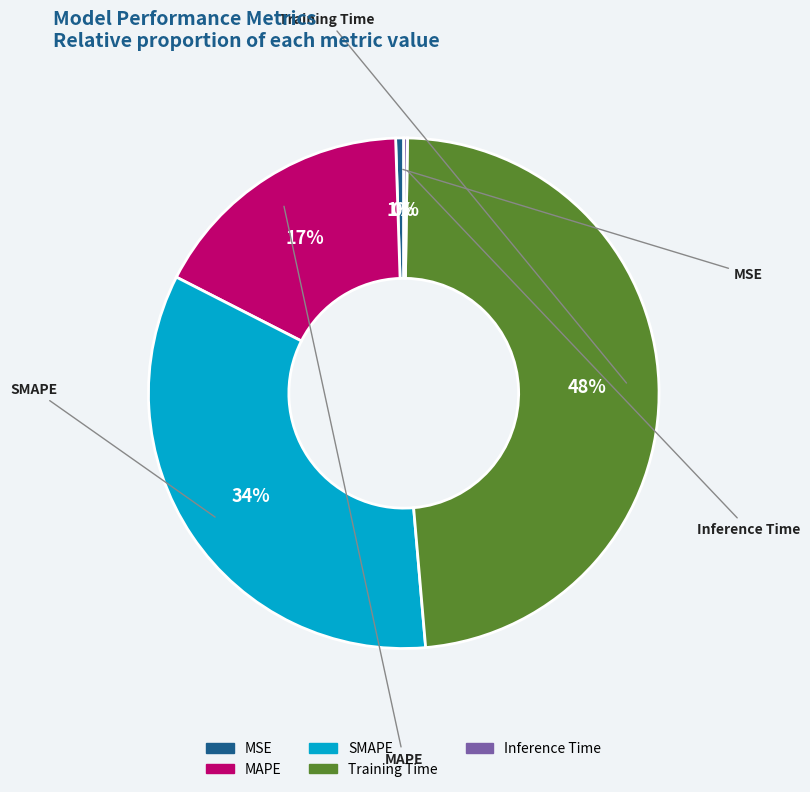

To the nearest percent, what is the combined percentage of Inference Time and Training Time?

49%